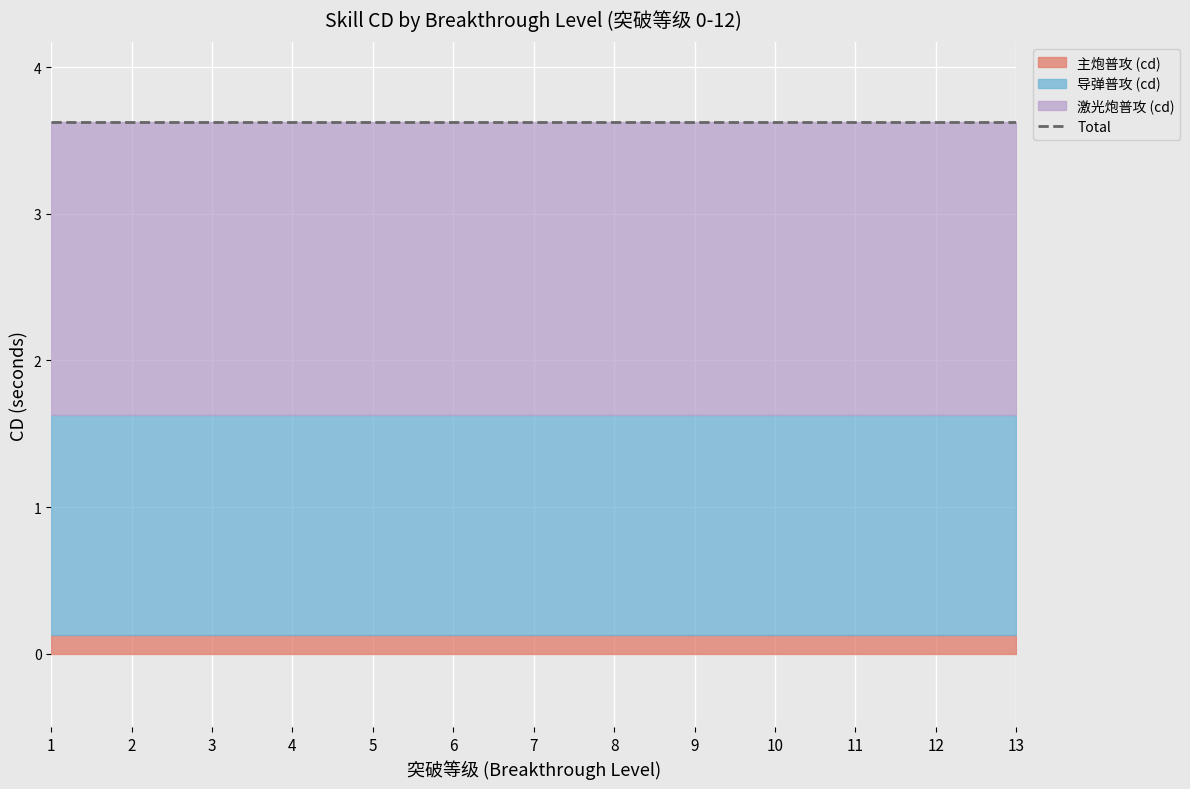

Which label corresponds to the largest value in the chart?

1